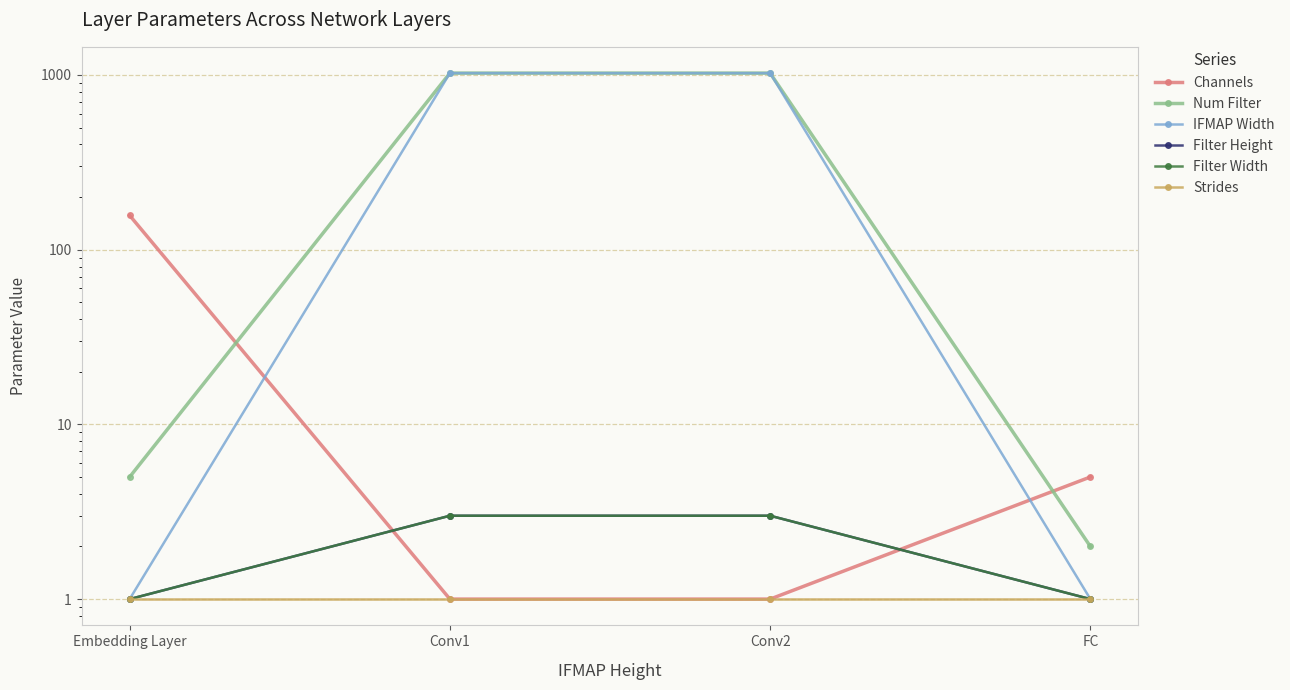

Which series has the largest range (max minus min)?

IFMAP Width